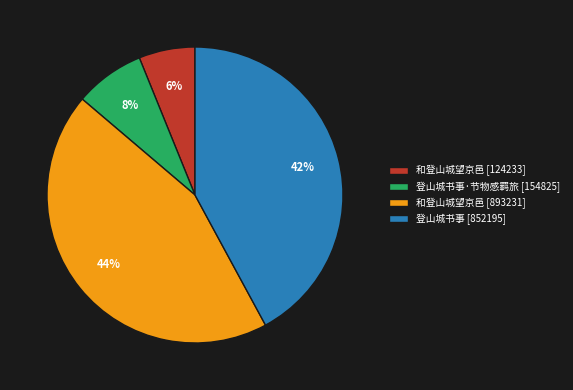

Rank the categories by value from lowest to highest.

和登山城望京邑 [124233], 登山城书事·节物感羁旅 [154825], 登山城书事 [852195], 和登山城望京邑 [893231]